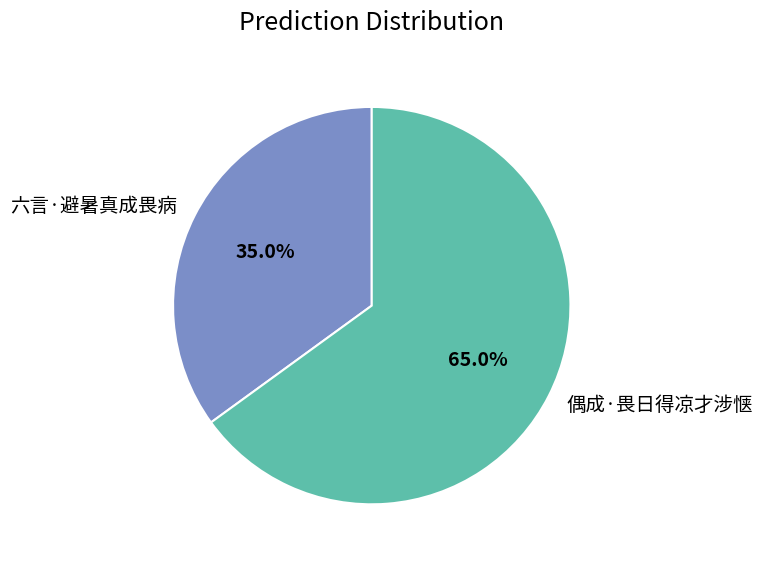

To the nearest percent, what portion does 六言·避暑真成畏病 represent?

35%